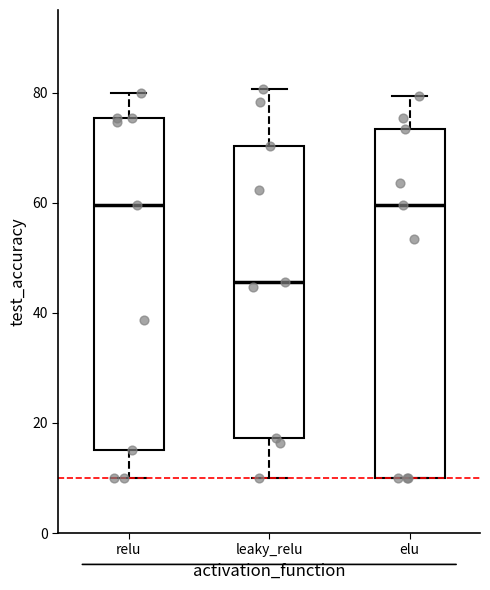

Reading left to right, transcribe this box plot: for each box, give where its median line is, the range the box spans, and where its two whiskers end, as read against the y-axis. The values are not printed on the chart, so give them approximately, as read against the axis.

relu: median 60, box 16 to 76, whiskers 10 to 80
leaky_relu: median 46, box 18 to 70, whiskers 10 to 80
elu: median 60, box 10 to 74, whiskers 10 to 80